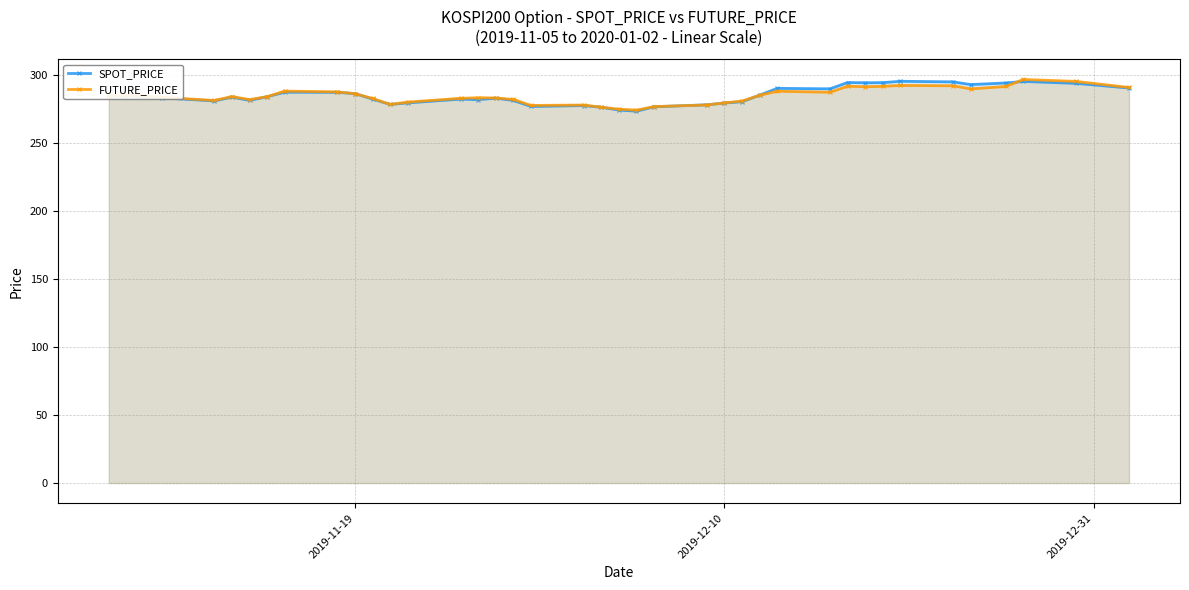

What is the lowest value of the SPOT_PRICE series?

273.3